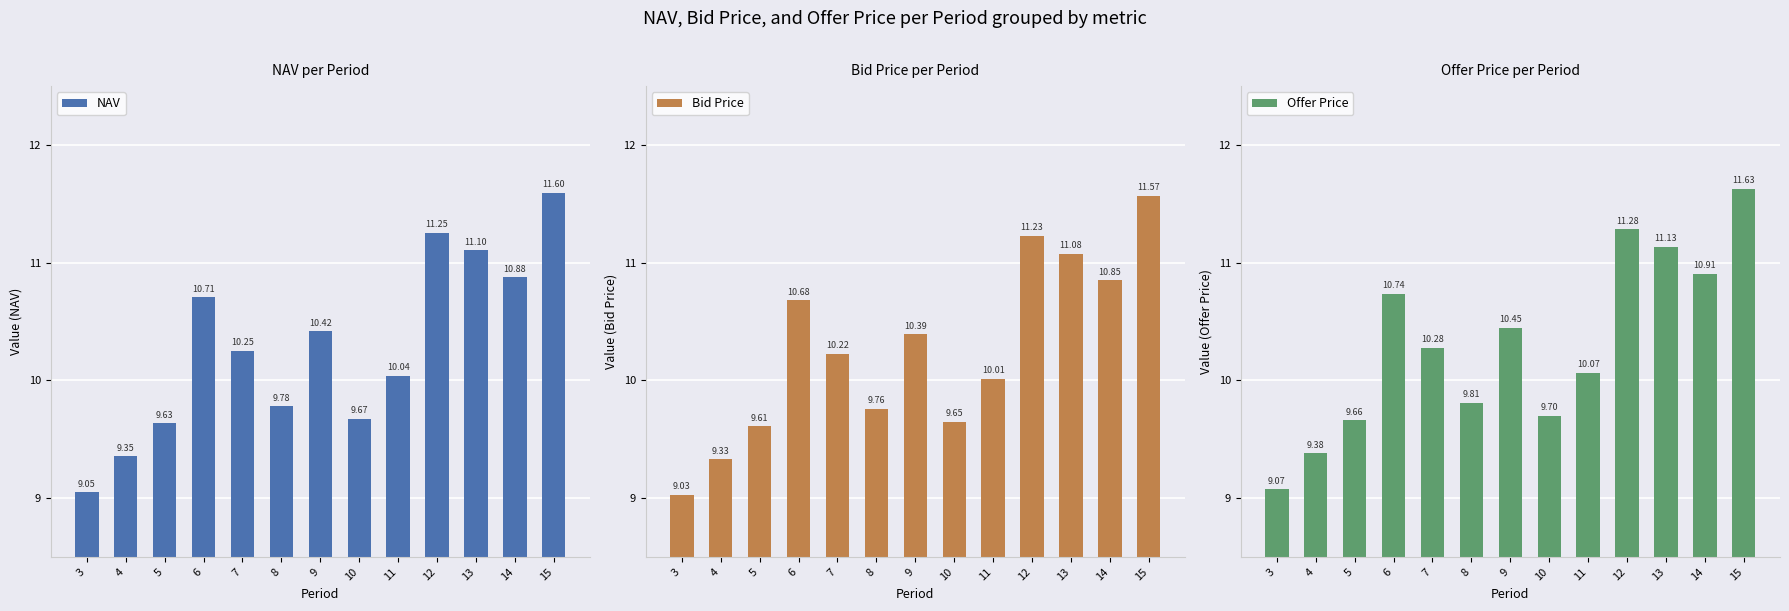

List the series in order of their overall mean, lowest first.

Bid Price, NAV, Offer Price